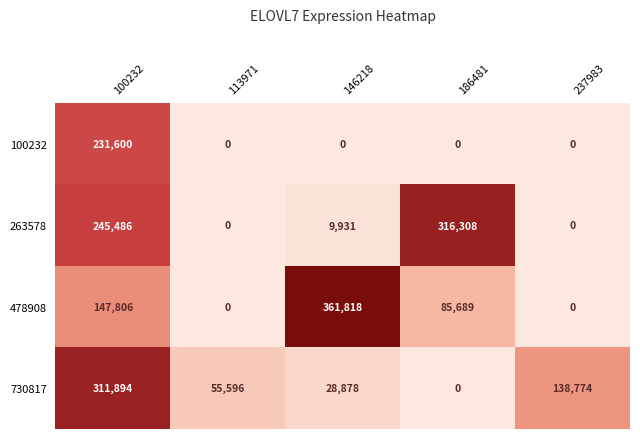

What is the difference between the 730817 values at 113971 and 100232?

256298